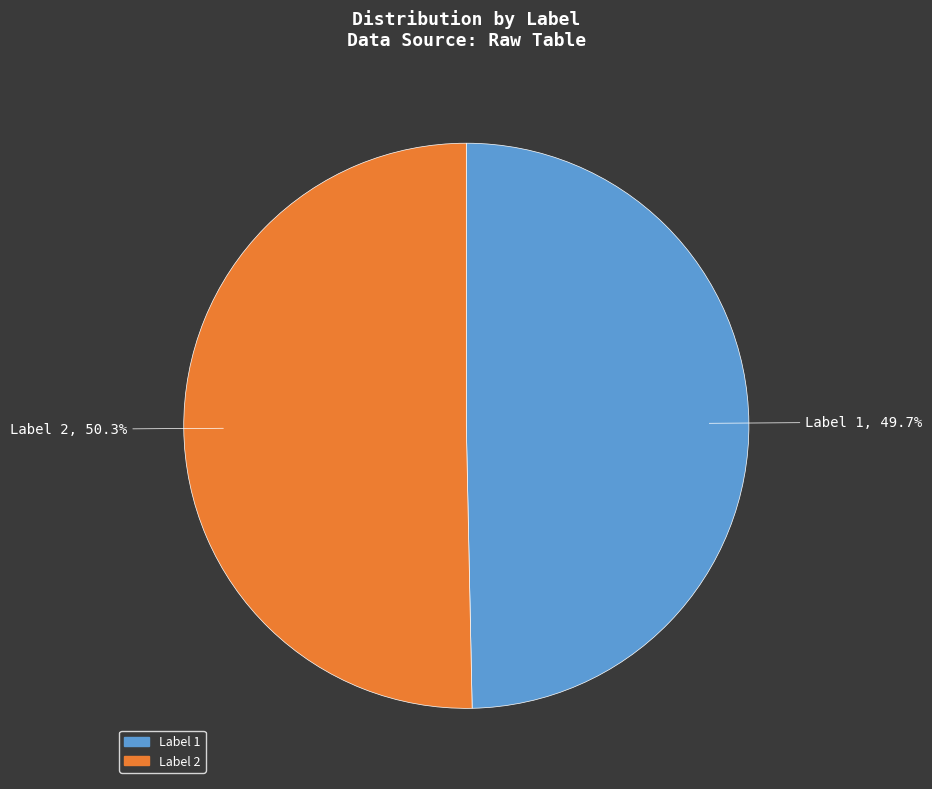

Rank the categories by value from highest to lowest.

Label 2, Label 1